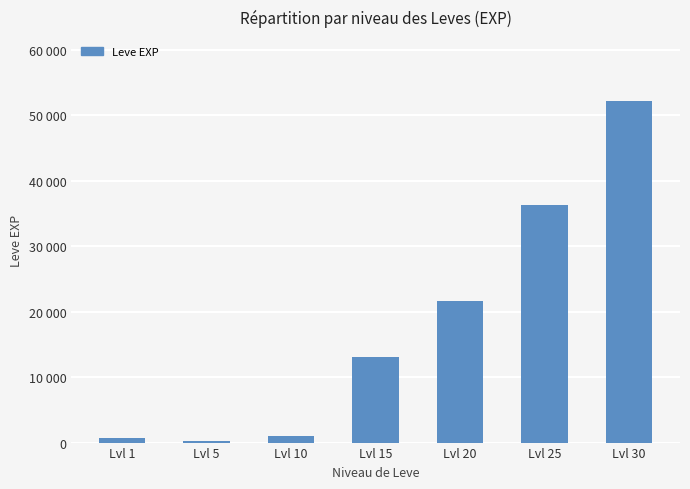

Are the bars horizontal?

No